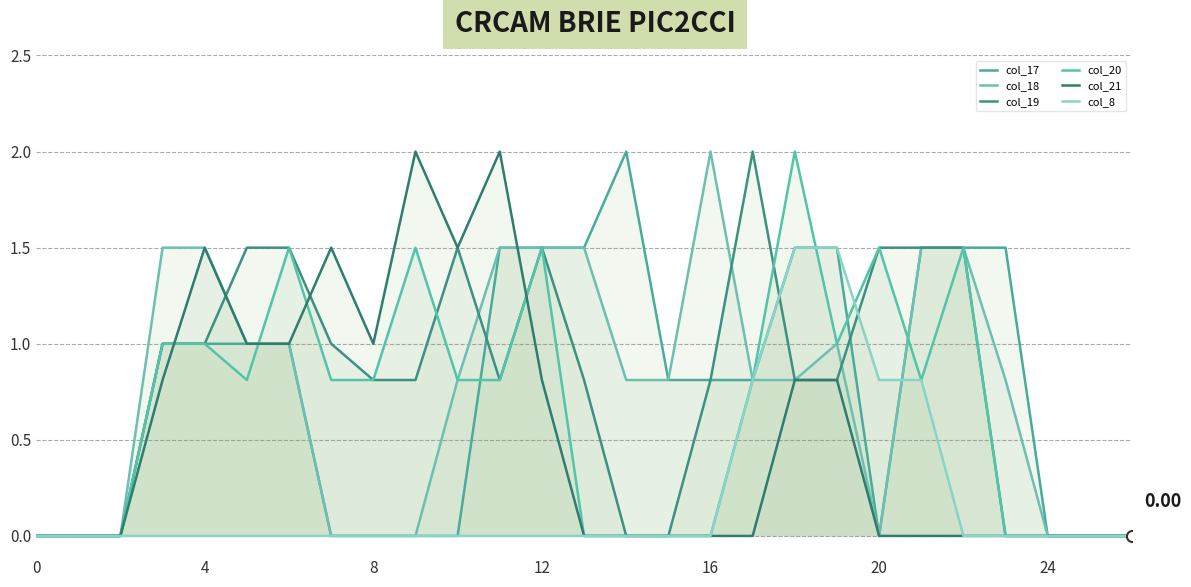

Is the value of col_19 at 16 greater than the value of col_18 at 16?

No